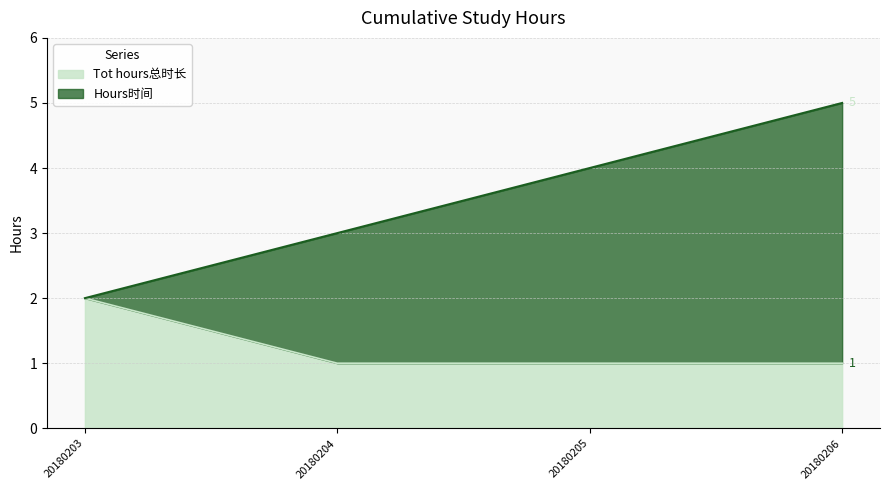

What is the value of the Tot hours总时长 point at the 4th from the left?

5